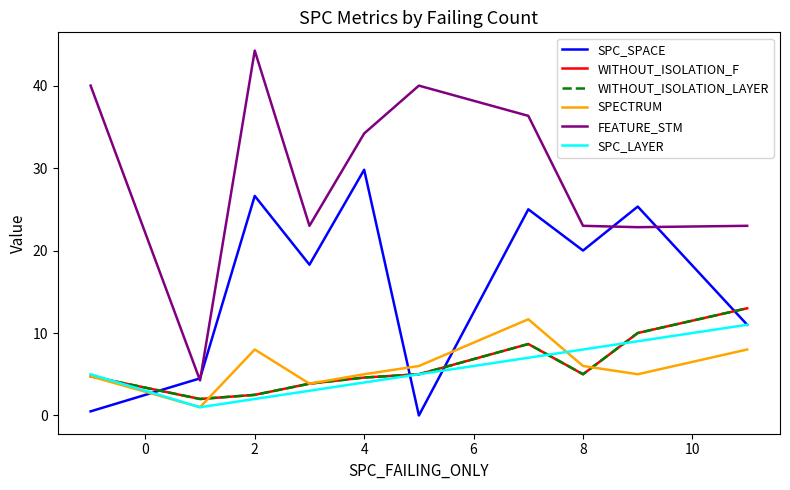

Which category has the highest value across all series?

2